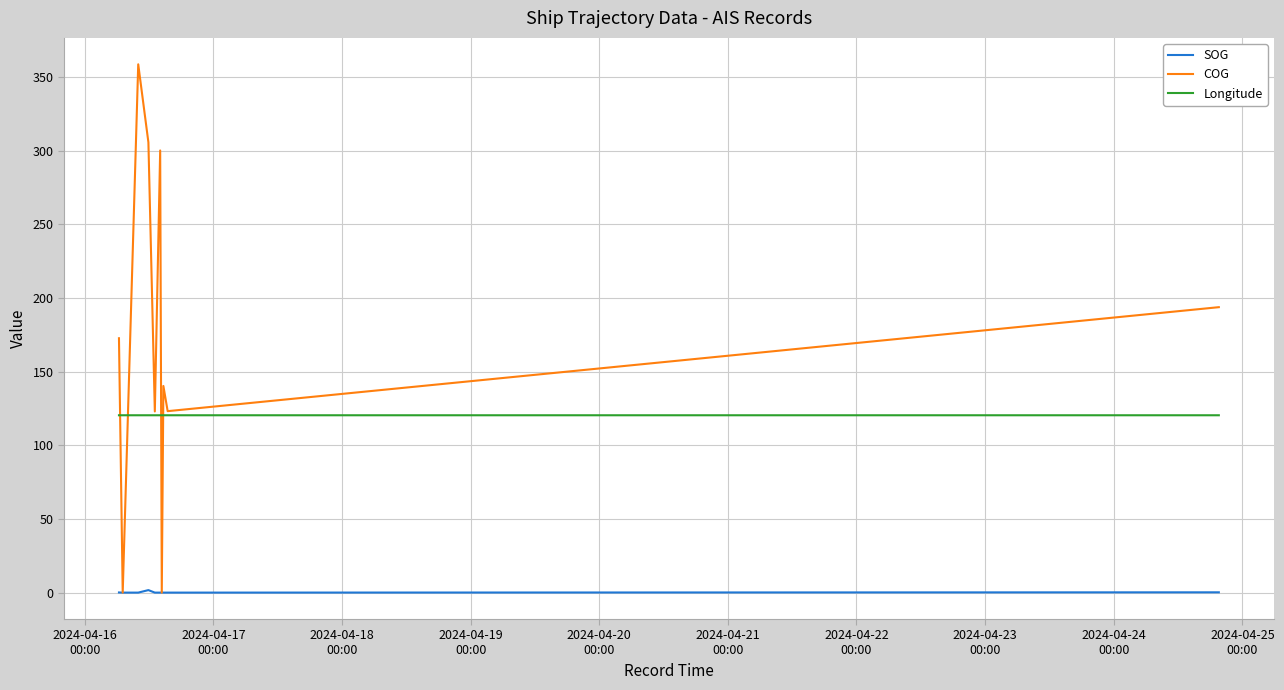

What are all the series names shown in the legend?

SOG, COG, Longitude